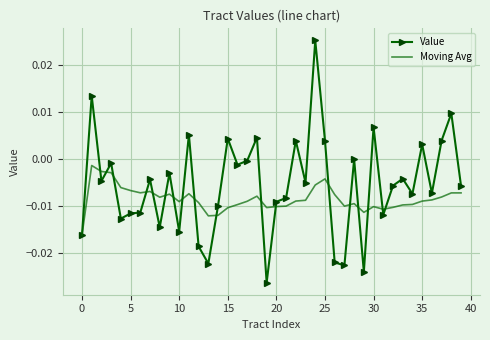

Which series has the largest total across all categories?

Value